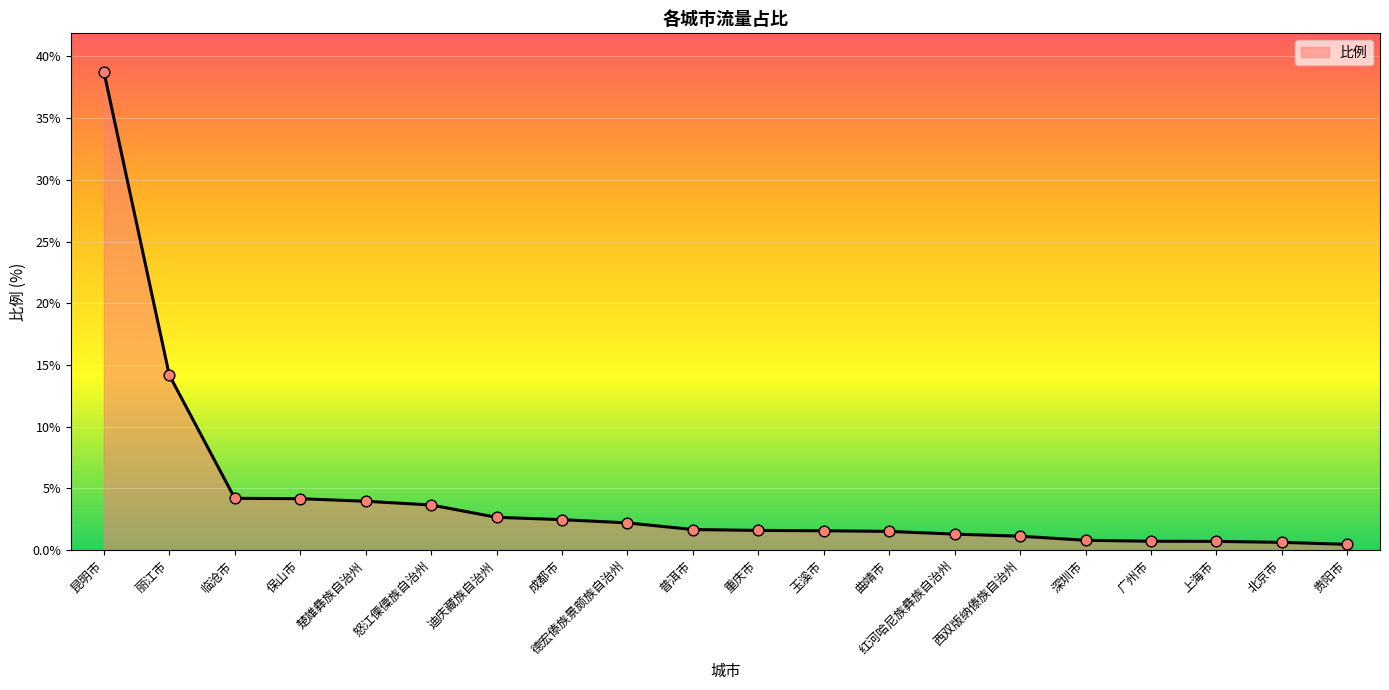

Between 玉溪市 and 贵阳市, which is larger?

玉溪市